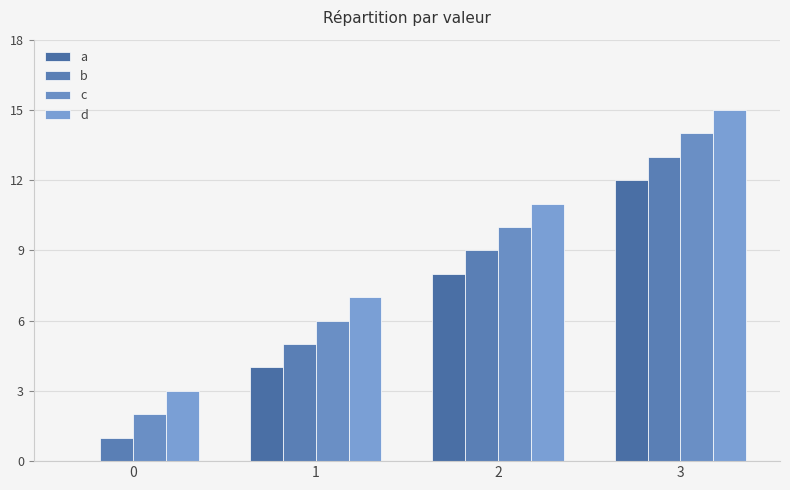

At 2, list the series in order from largest to smallest.

d, c, b, a